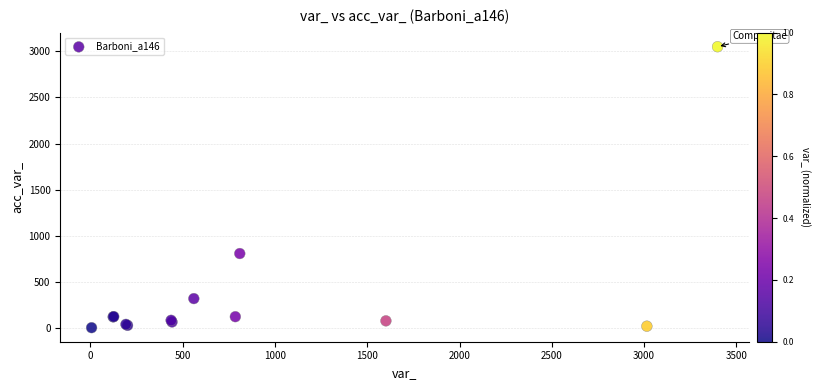

What Y value in the scatter plot is closest to 1527?

809